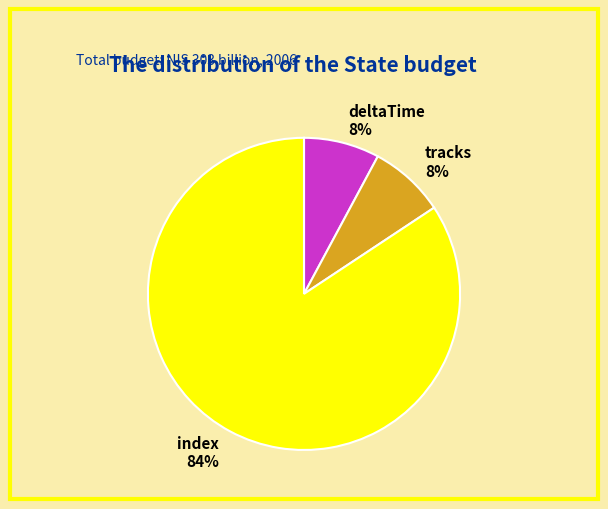

How many segments does this pie chart have?

3